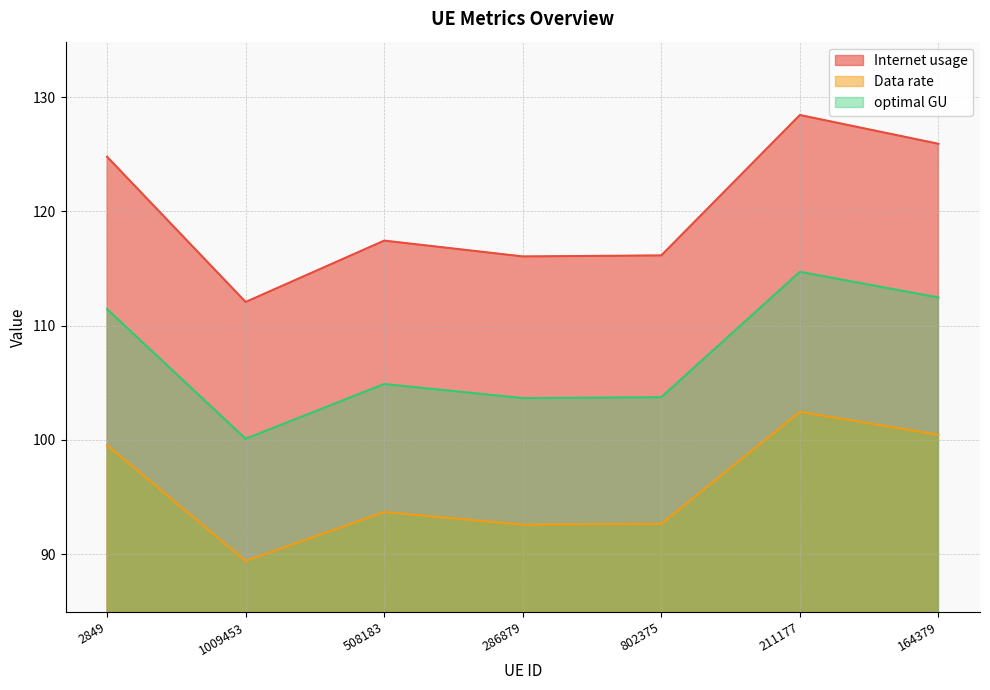

Which series has the widest spread of values?

Internet usage